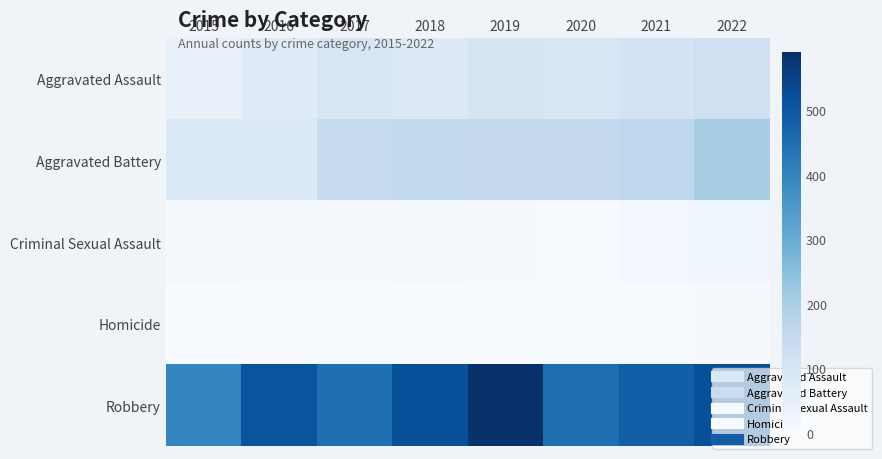

Which series has the widest spread of values?

Robbery